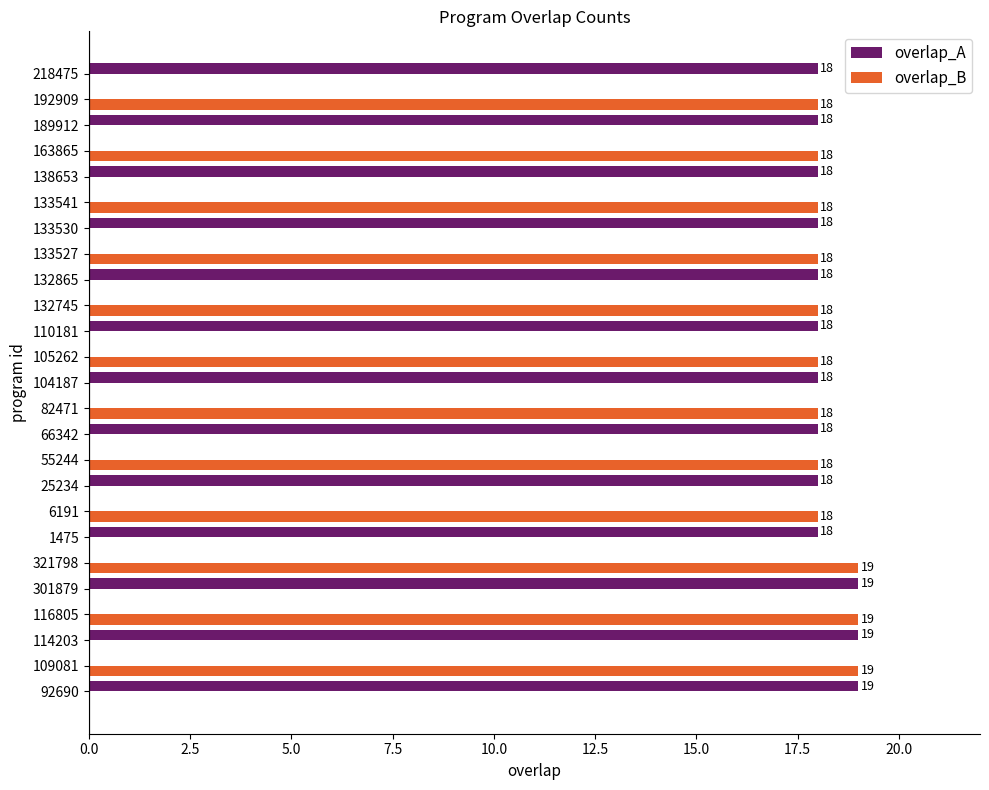

What is the highest value of the overlap_A series?

19